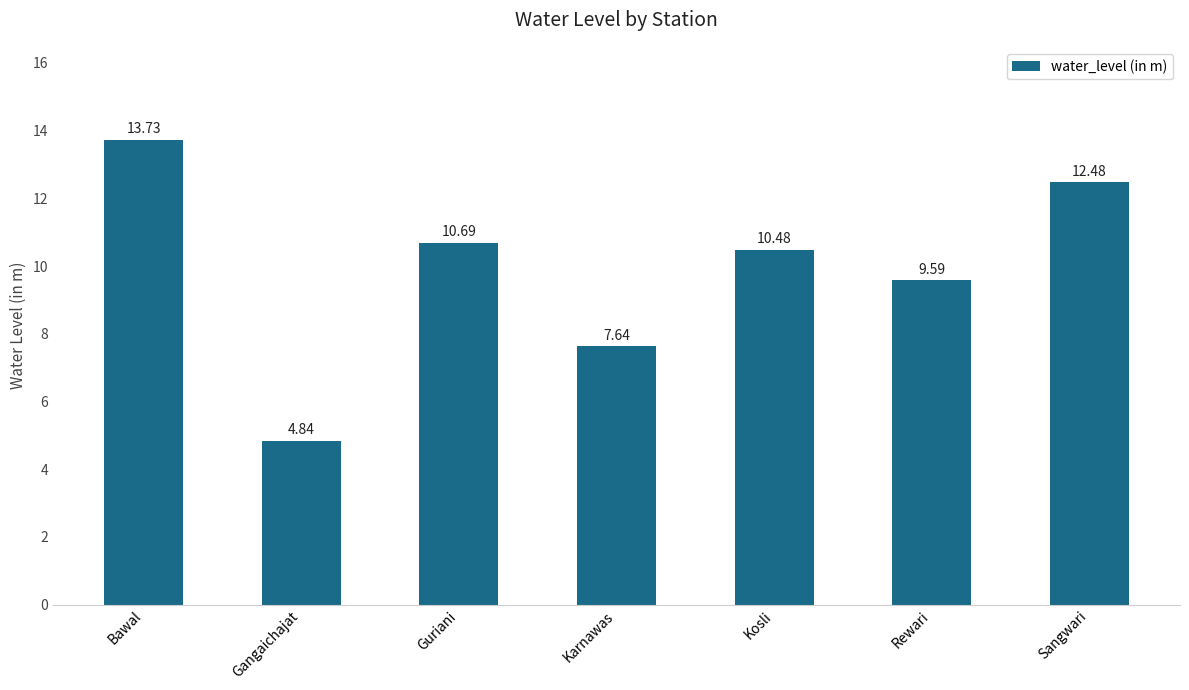

Between Kosli and Bawal, which is larger?

Bawal